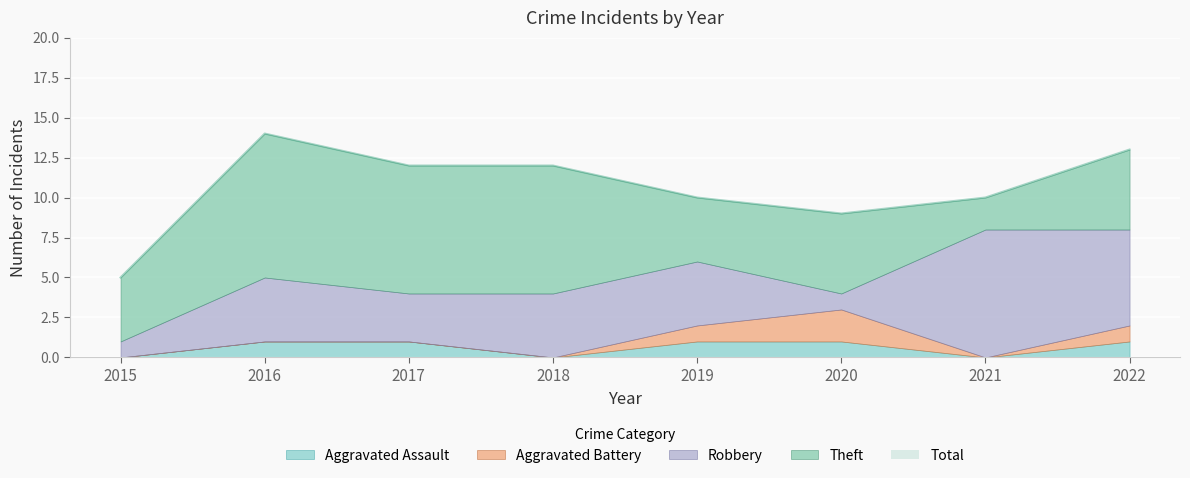

True or false: Total has more than 2 points higher than both neighbors.

False